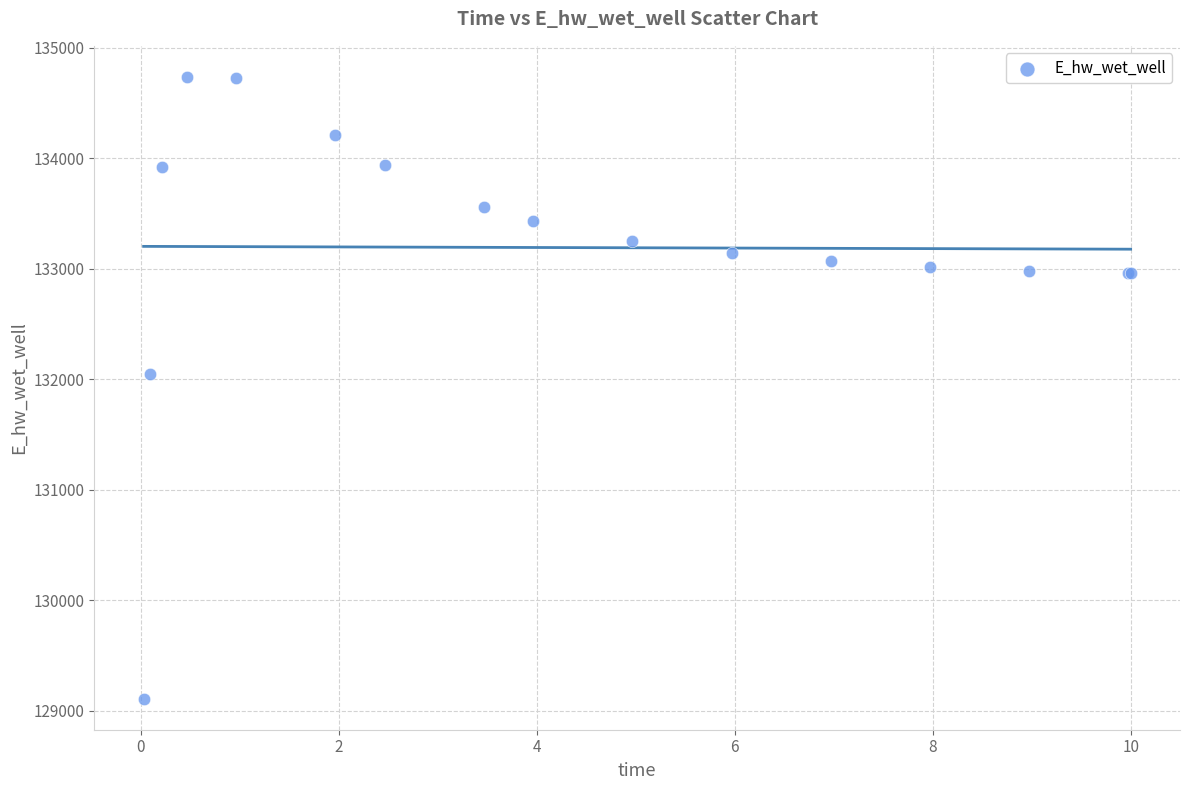

What Y value in the scatter plot is closest to 131922?

132044.9